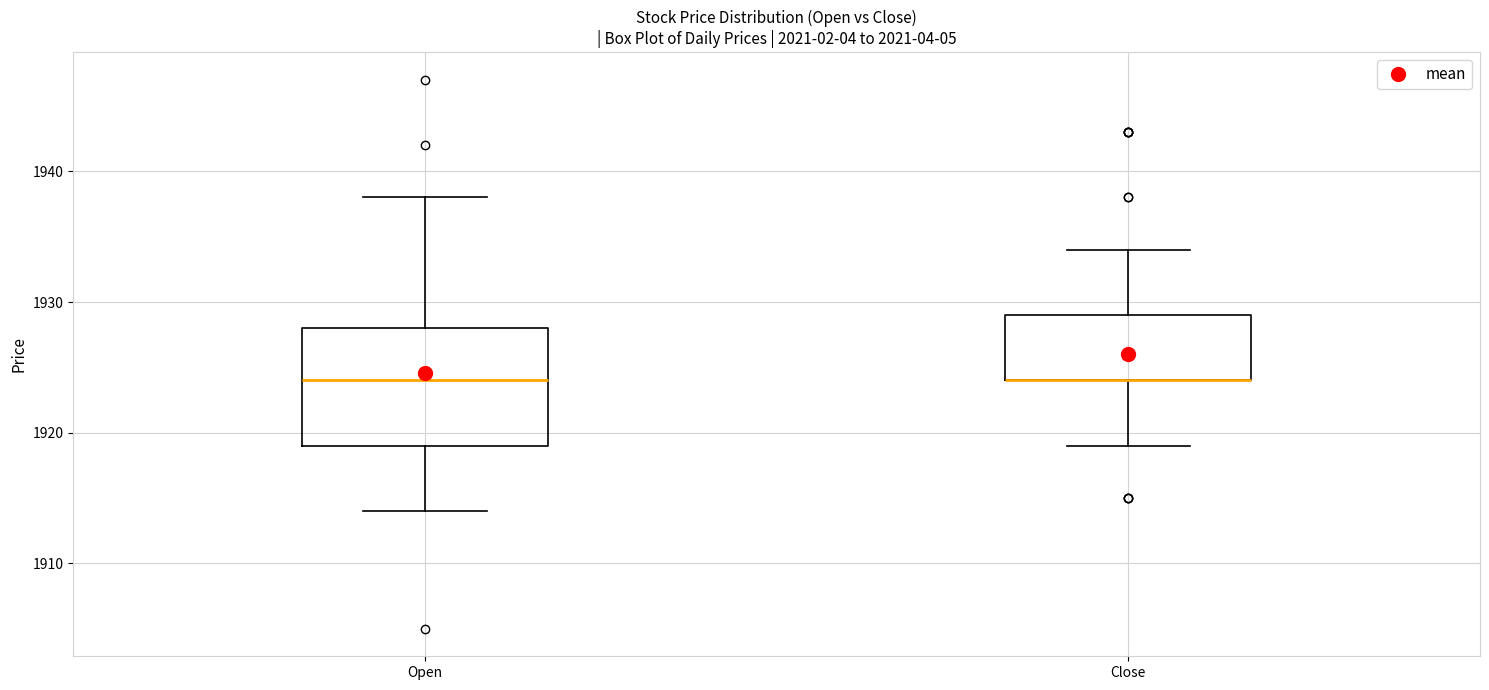

Comparing the boxes themselves (not the whiskers), which one is the tallest?

Open